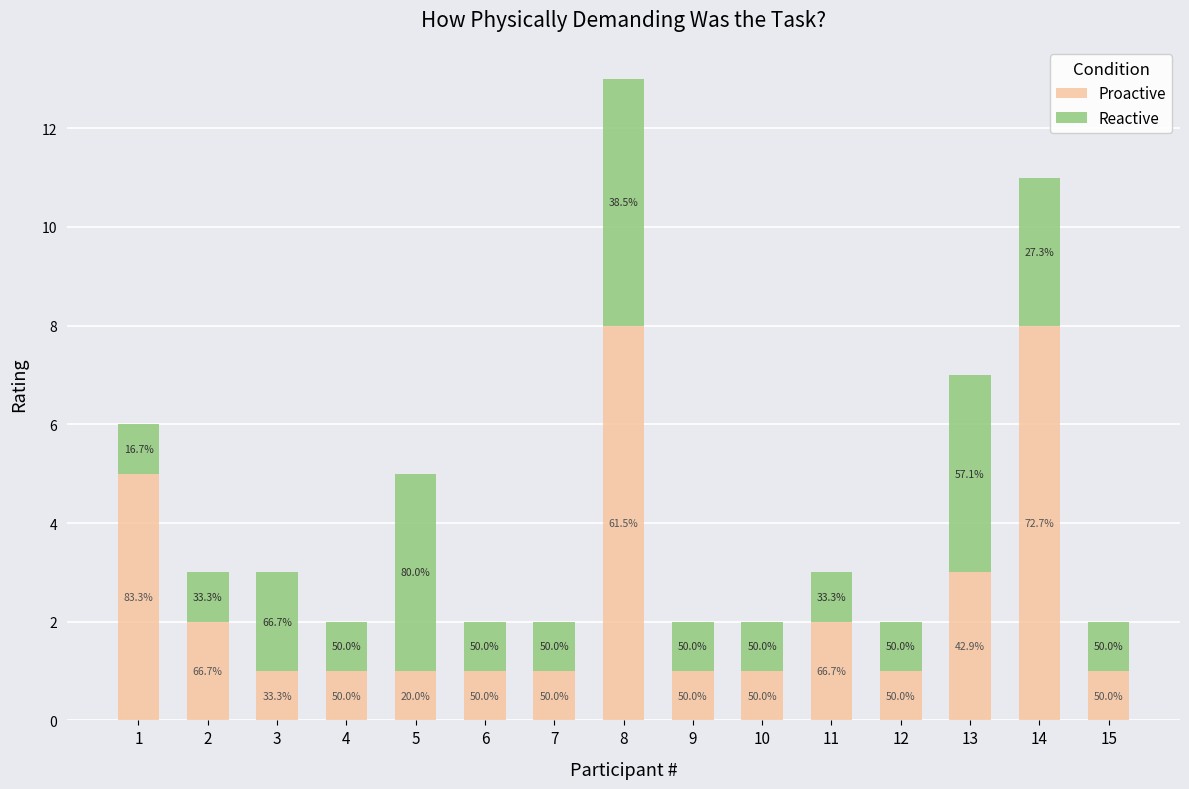

Are the bars grouped side by side (vs. stacked)?

No